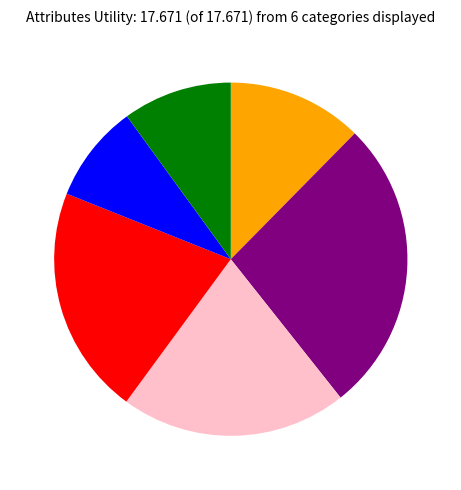

How many slices are in this pie chart?

6